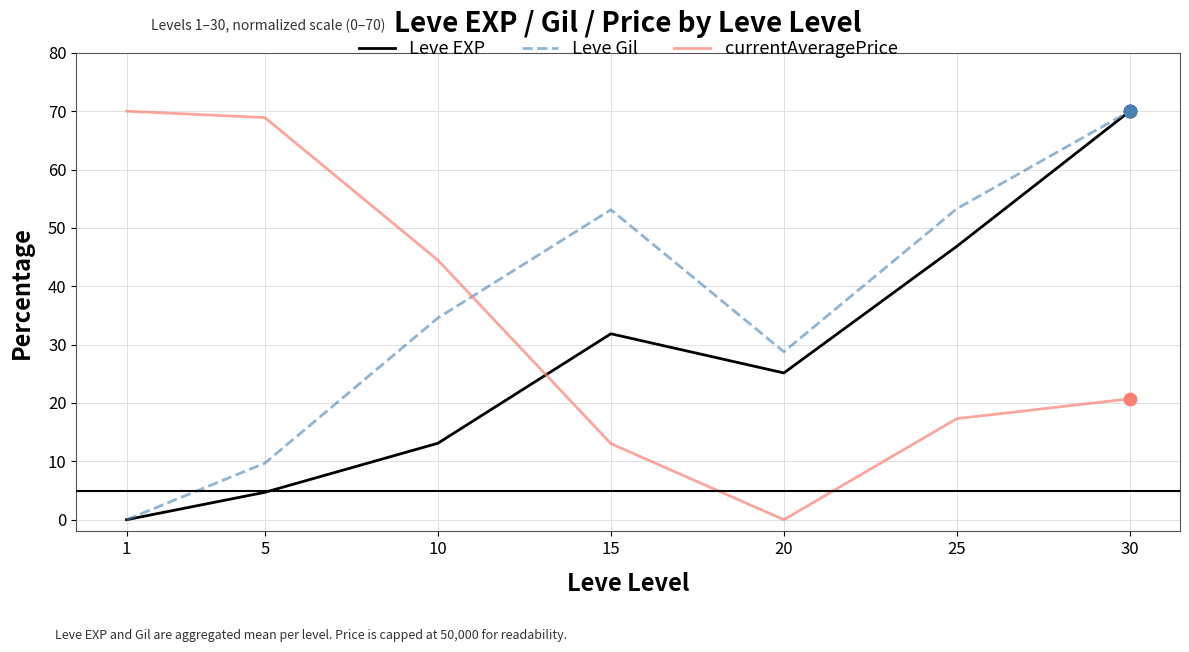

What is the spread (max minus min) of values at 20?

28.8